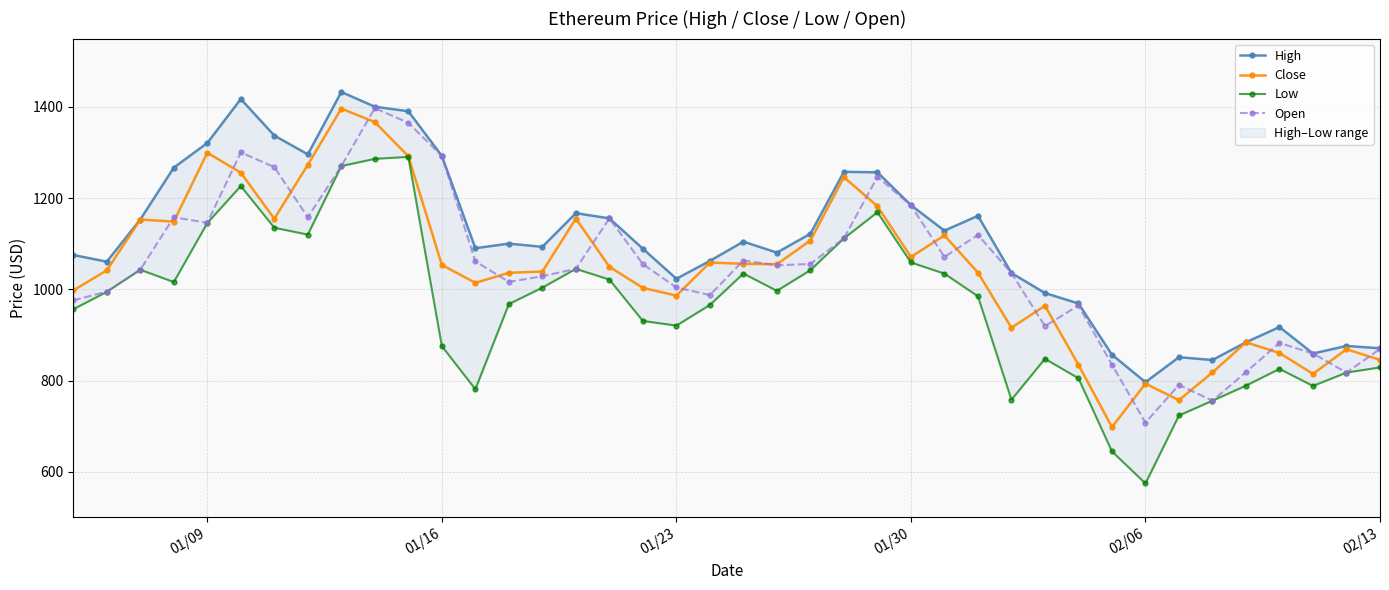

What is the highest value of the Open series?

1397.5